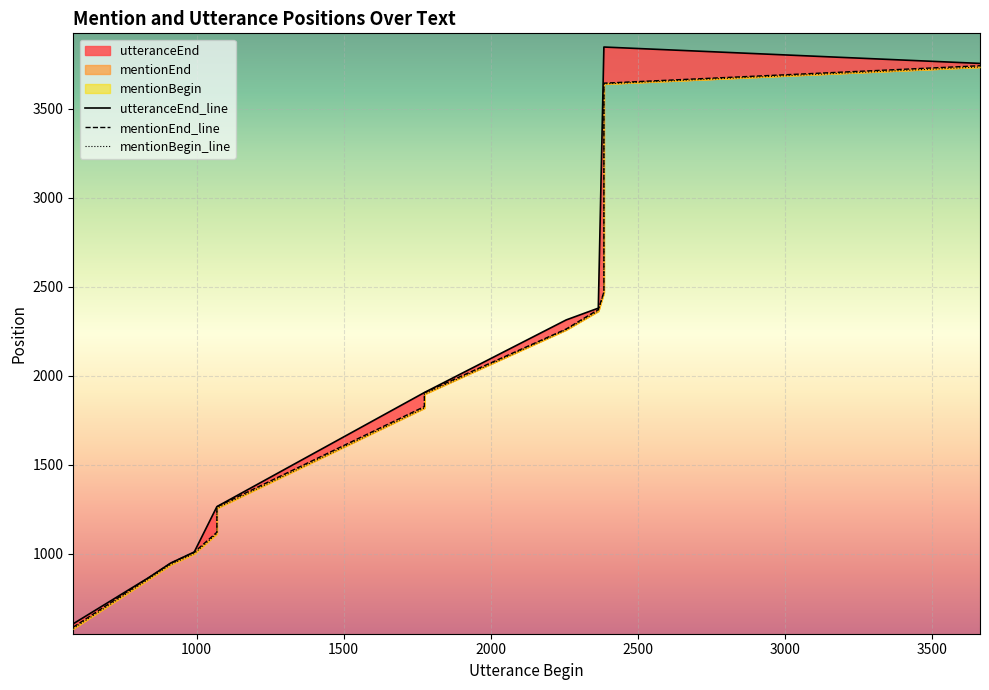

What is the minimum value for mentionEnd_line?

589